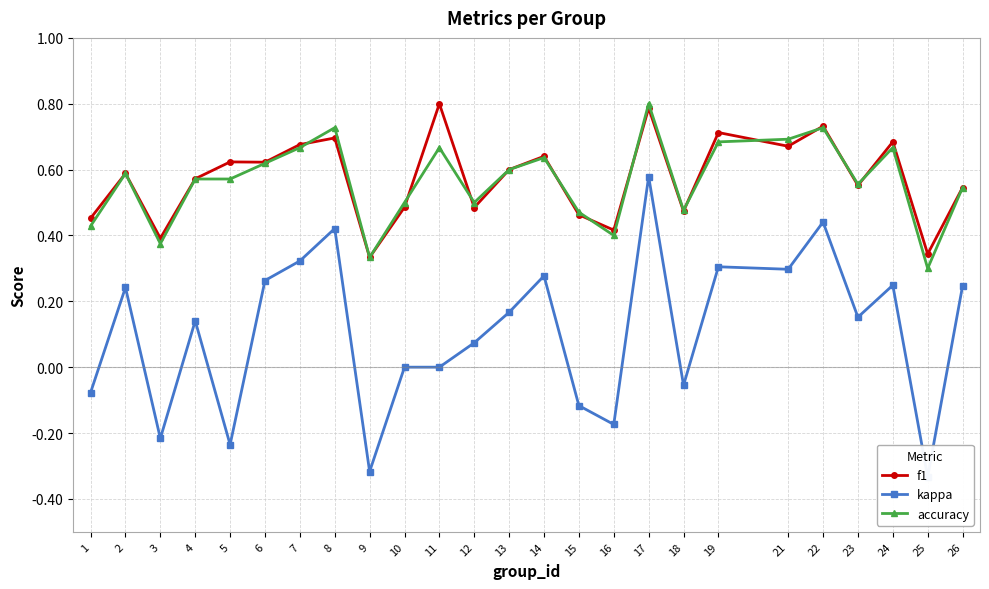

What is the value of the kappa point at the 20th from the left?

0.3